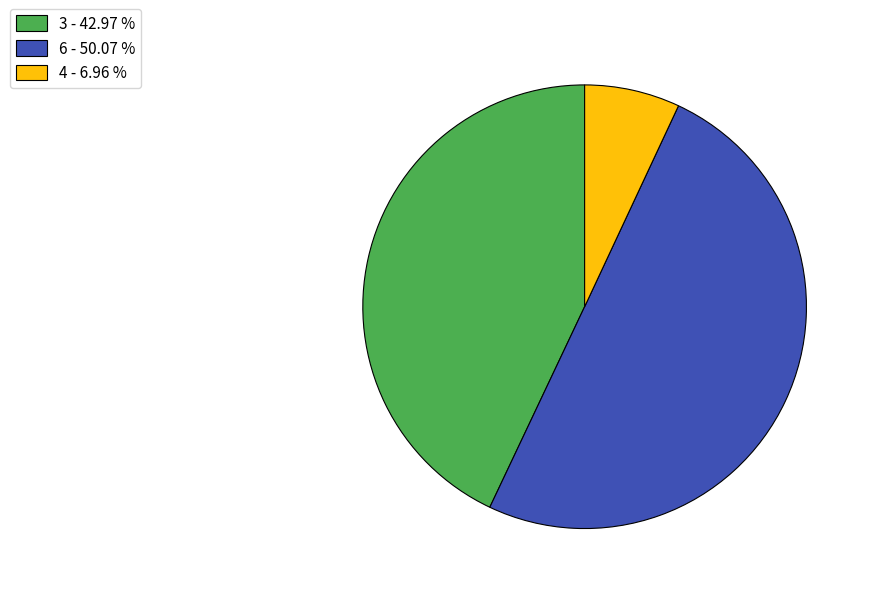

Which category has the biggest portion of the pie?

6